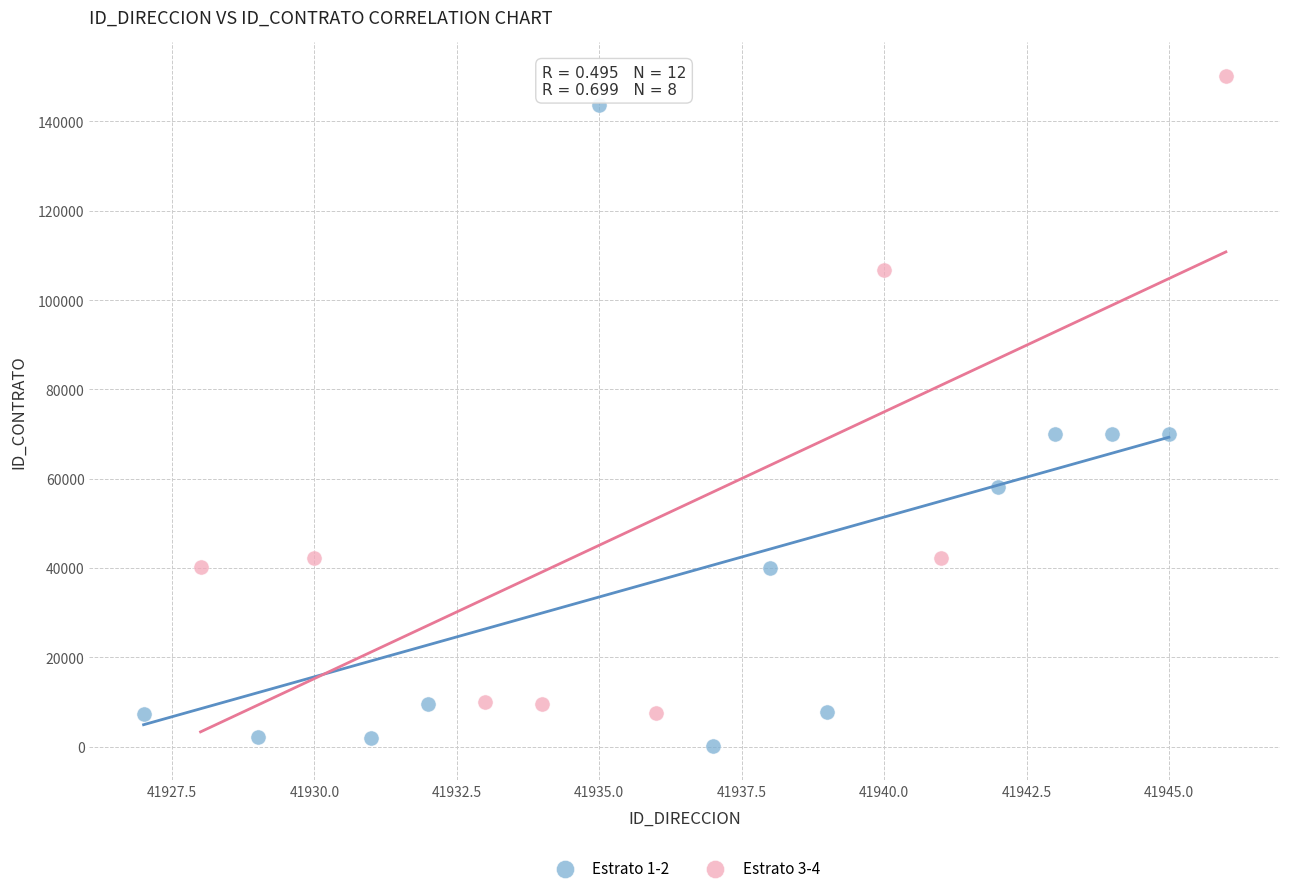

Which series contains the lowest Y value?

Estrato 1-2